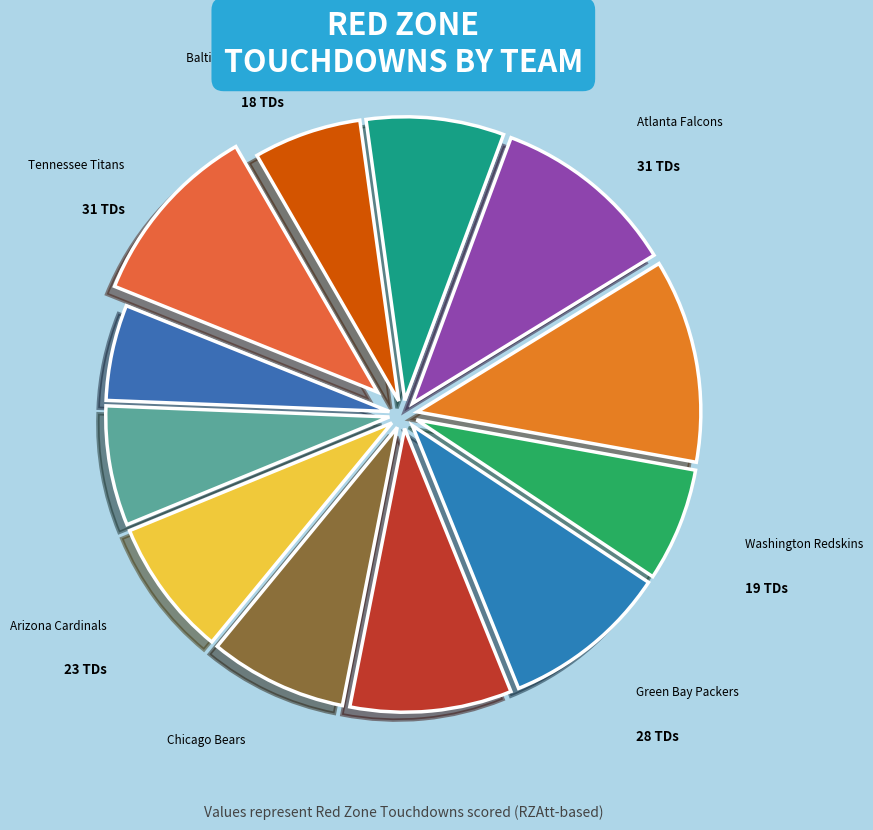

Combined, do Green Bay Packers and Baltimore Ravens account for over 50%?

No